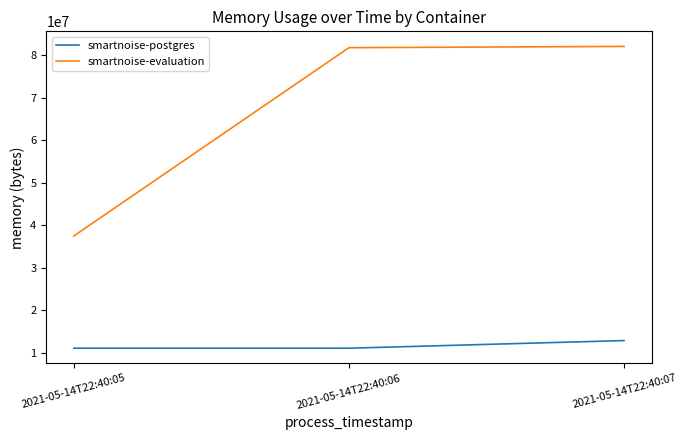

True or false: smartnoise-evaluation has a value of 59406359 at 2021-05-14T22:40:05.

False